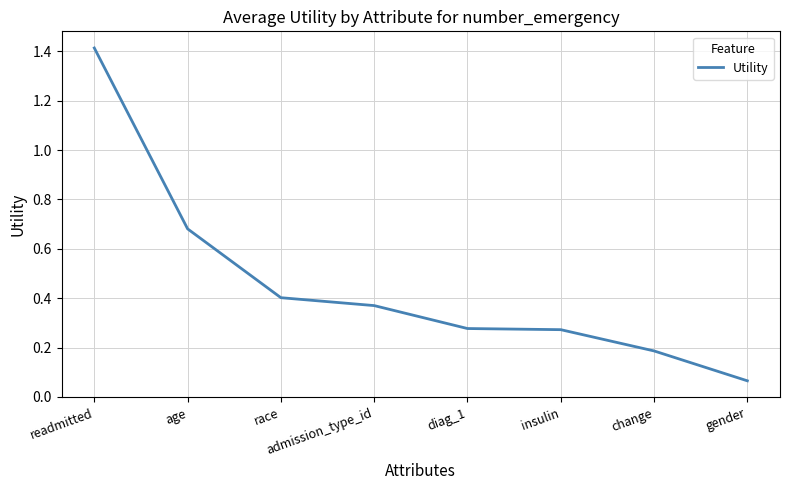

Where is the data nearest to the value 0?

gender